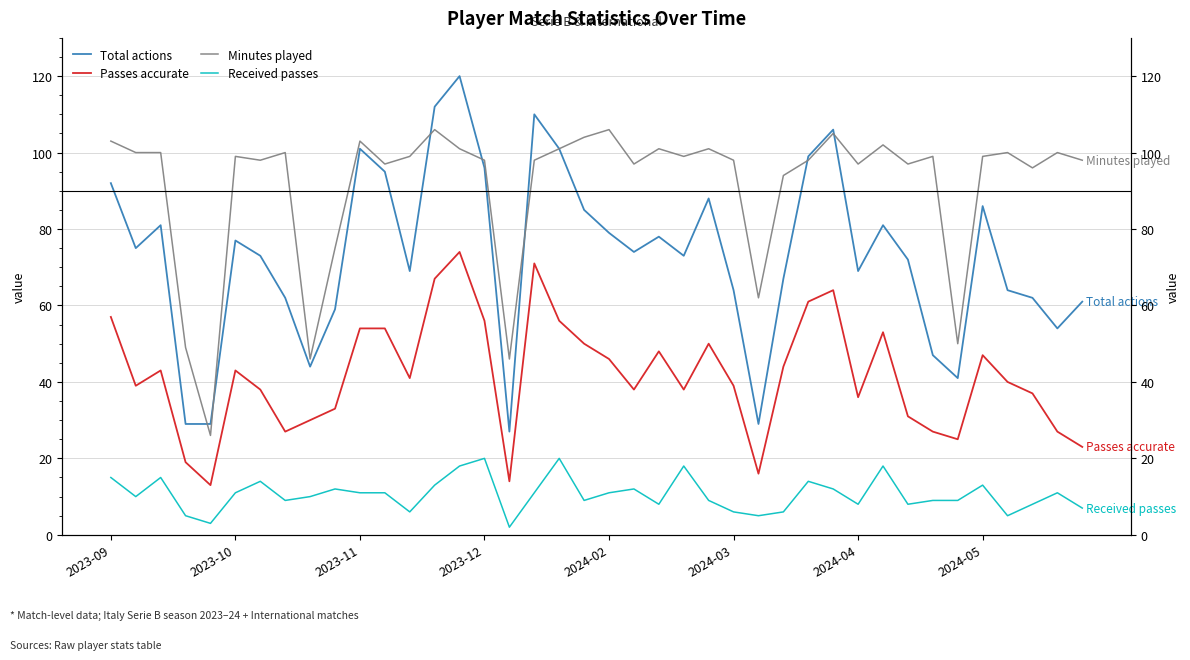

Rank the series at 26 from lowest to highest value.

Received passes, Passes accurate, Total actions, Minutes played